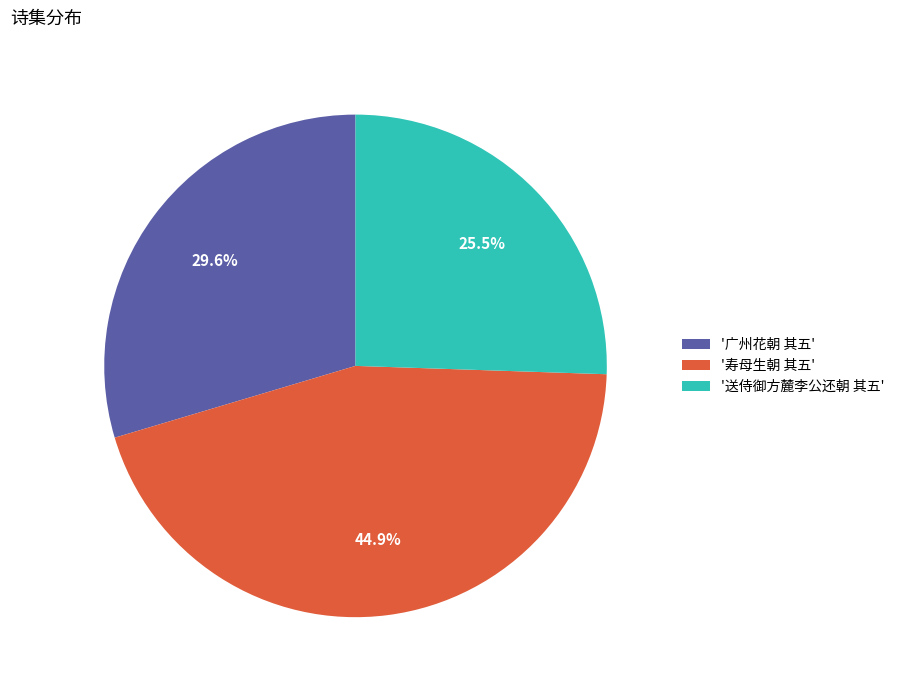

Rank the categories by value from lowest to highest.

'送侍御方麓李公还朝 其五', '广州花朝 其五', '寿母生朝 其五'